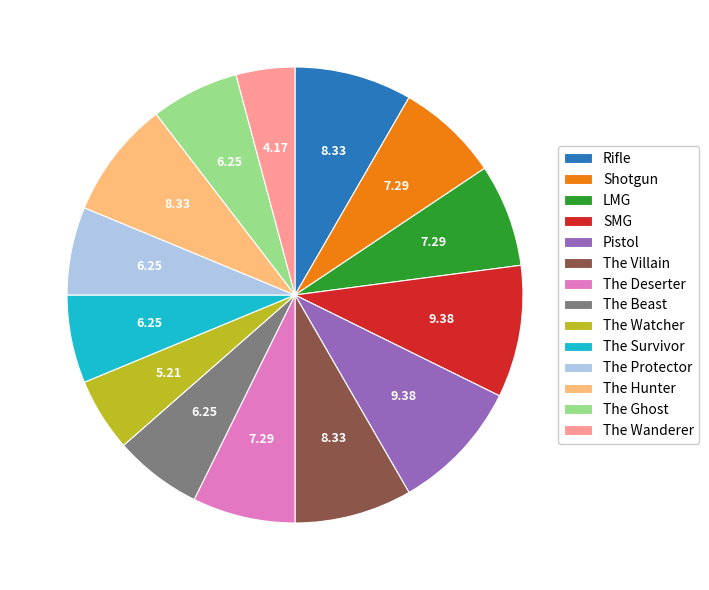

Which has a higher value, The Hunter or The Deserter?

The Hunter